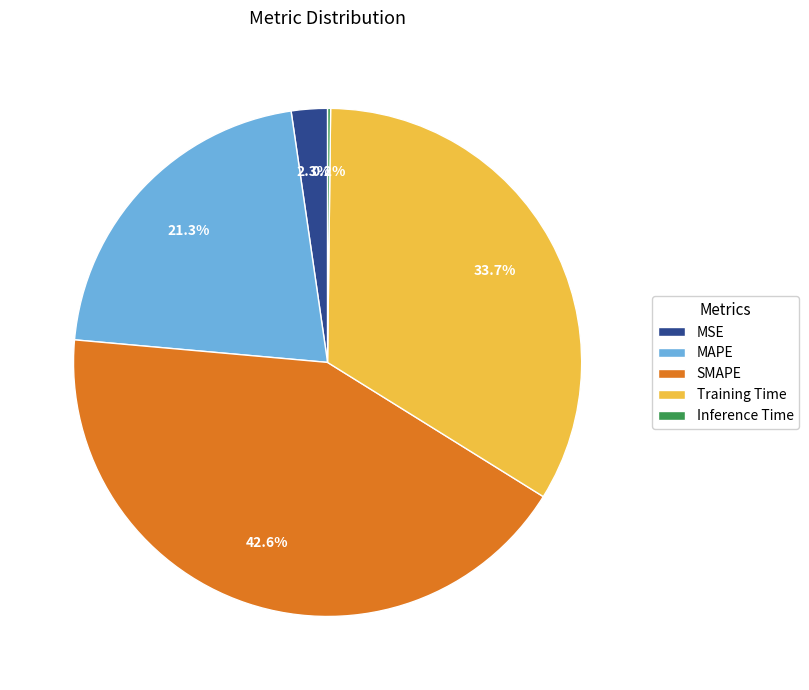

Which slice is the largest?

SMAPE